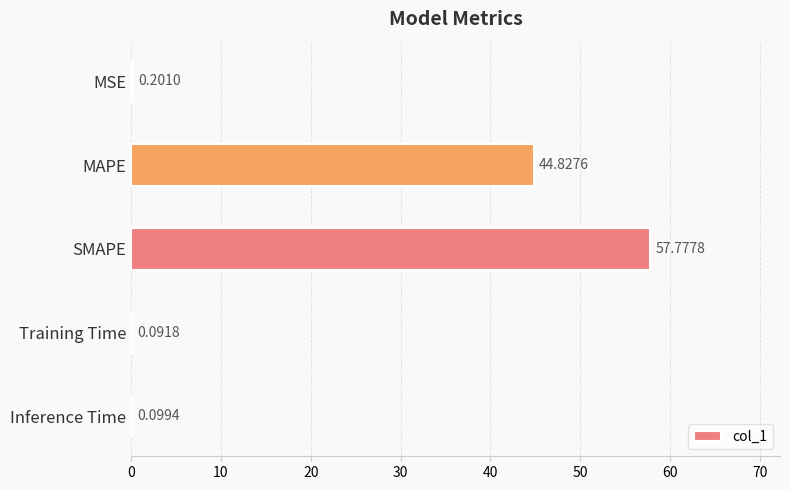

At which label is the value closest to 28?

MAPE